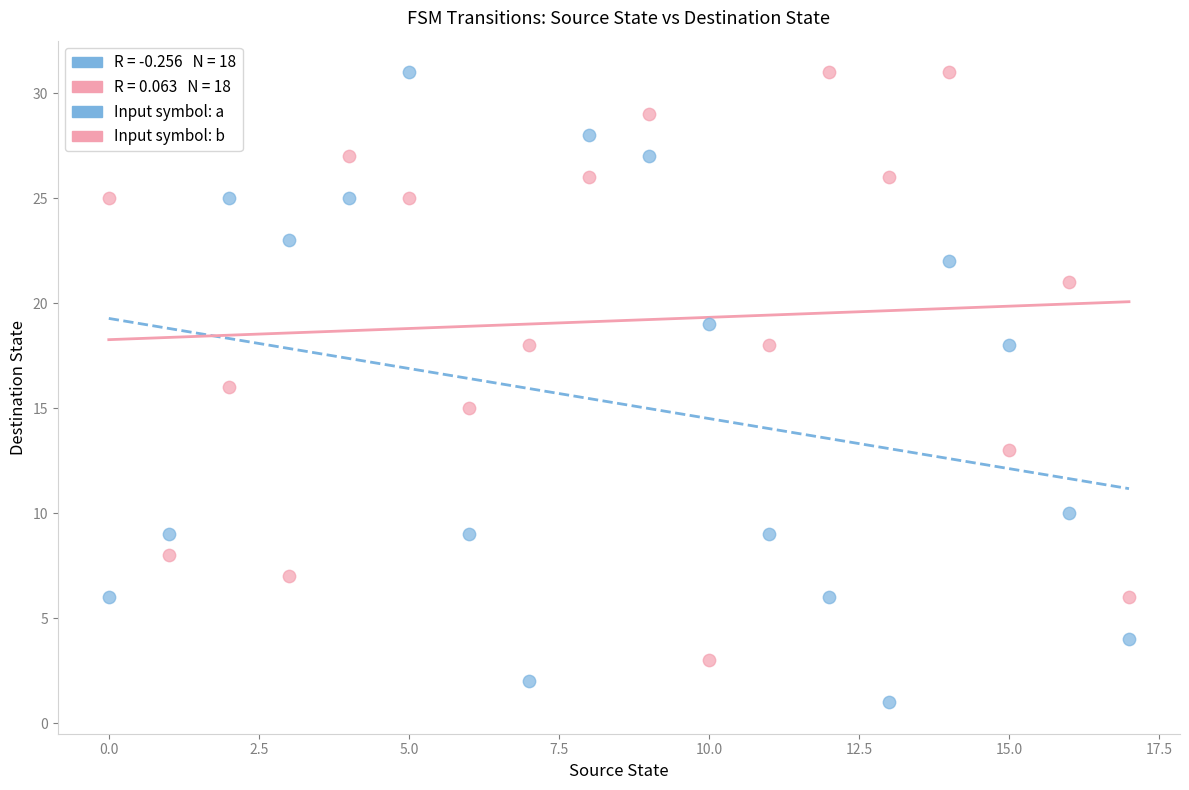

Which series has the widest spread of Y values?

Input symbol: a